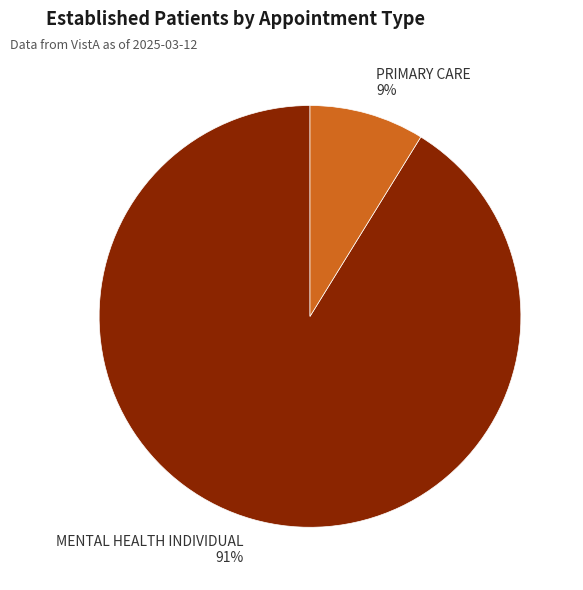

Is there a majority slice in this chart?

Yes